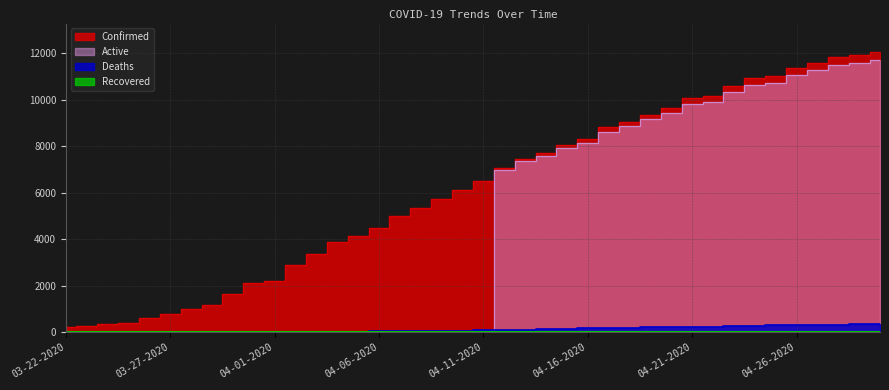

How many lines are shown in the chart?

3